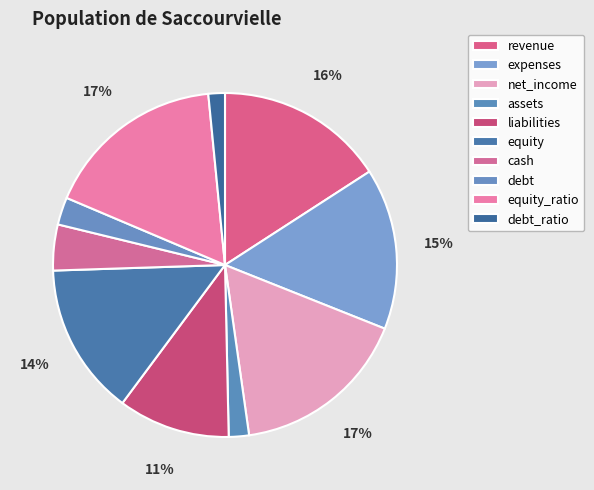

What is the largest slice in the pie chart?

equity_ratio